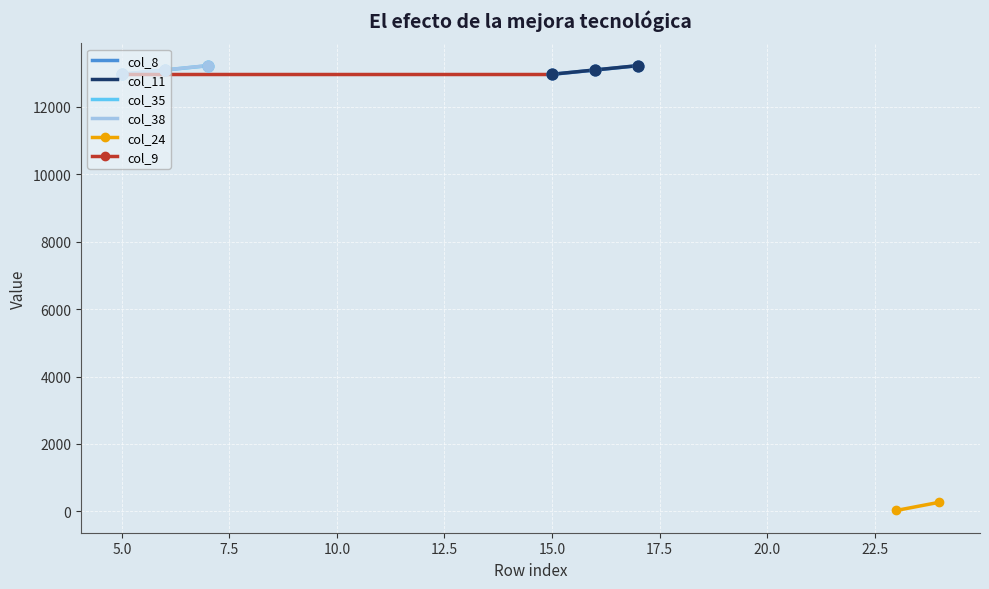

What are all the series names shown in the legend?

col_8, col_11, col_35, col_38, col_24, col_9